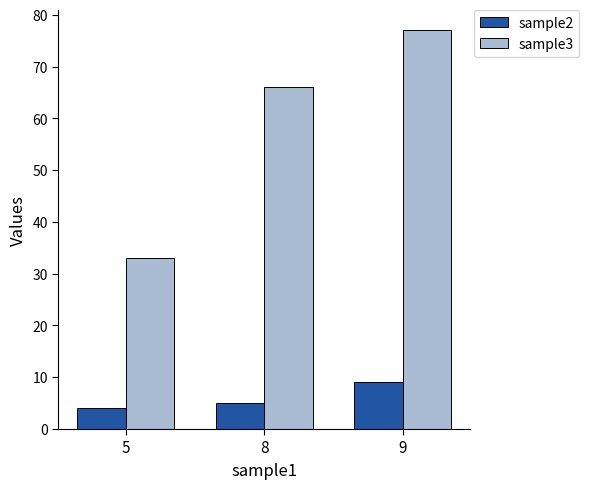

Rank the series by their maximum value, from highest to lowest.

sample3, sample2